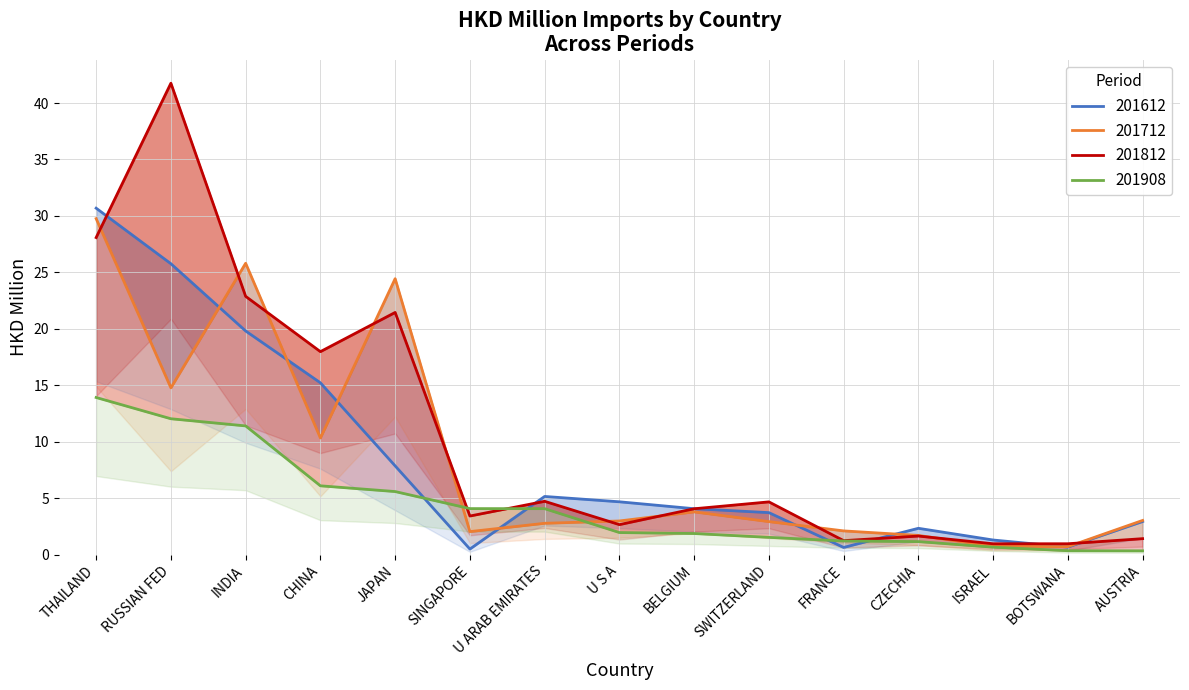

At which category is the sum across all series the highest?

THAILAND